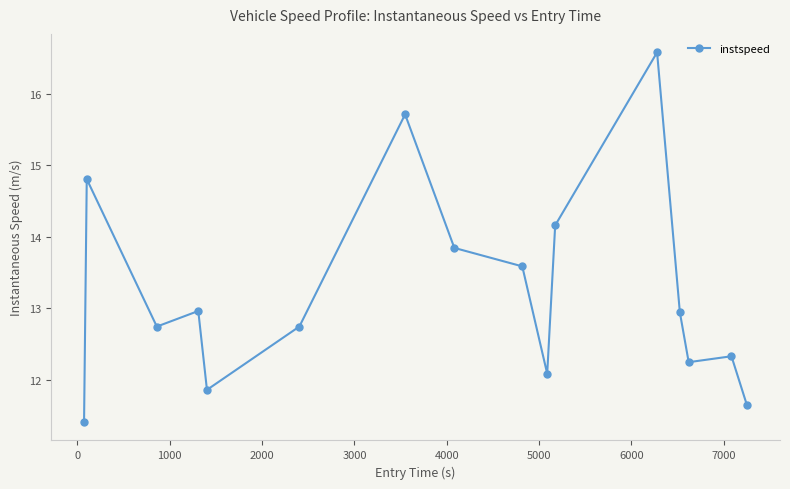

Count the number of categories in the chart.

16